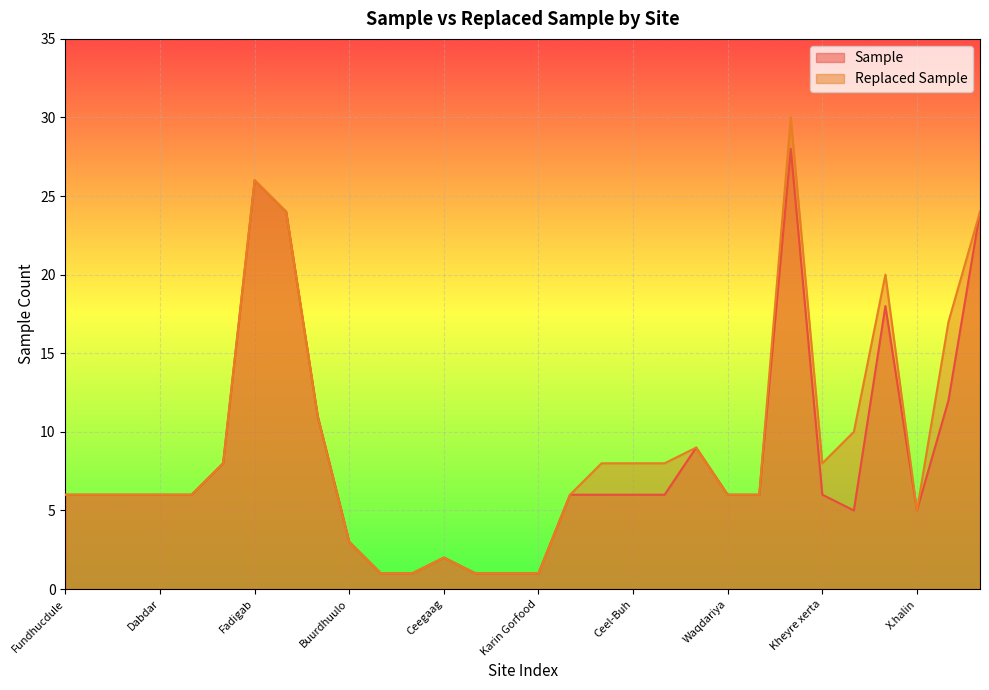

What are all the series names shown in the legend?

Sample, Replaced Sample